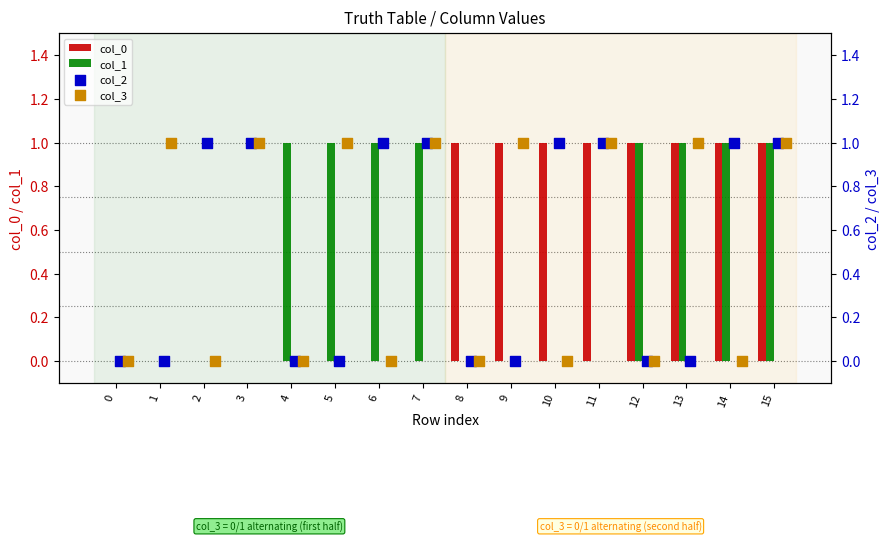

Which series contains the lowest Y value?

col_0